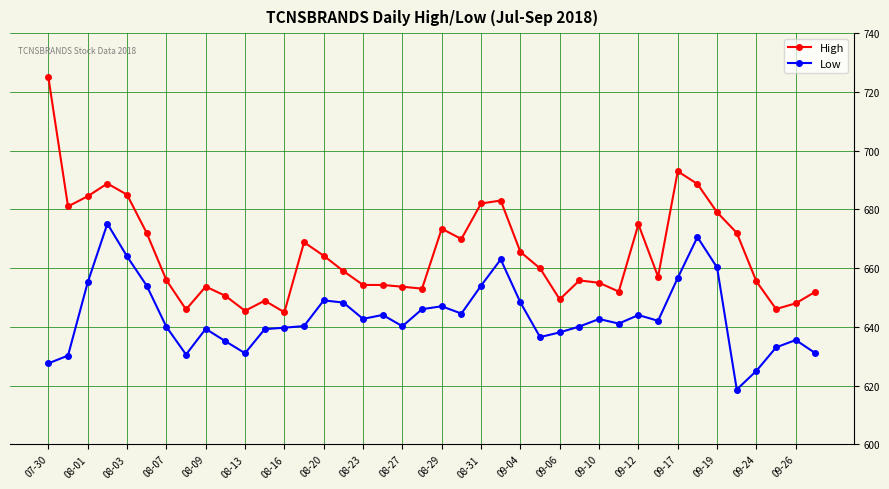

Which series has the widest spread of values?

High